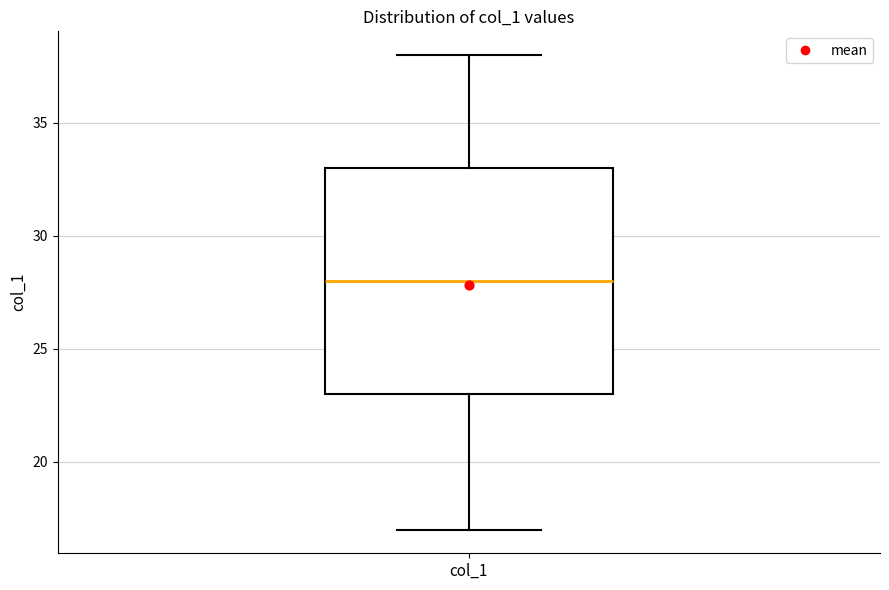

Read this box plot against the y-axis: the position of the median line, the range covered by the box, and the ends of both whiskers. The values are not printed on the chart, so give them approximately, as read against the axis.

median 28, box 23 to 33, whiskers 17 to 38